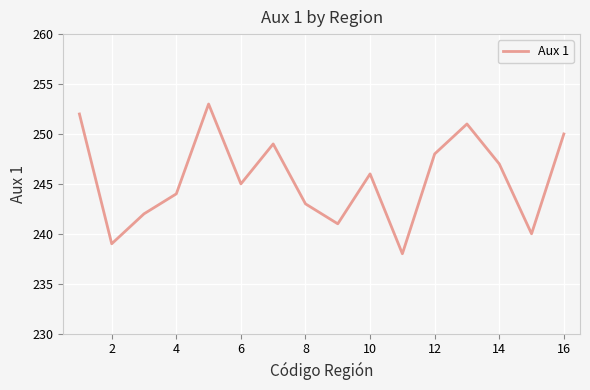

What is the difference between the maximum and minimum values?

15